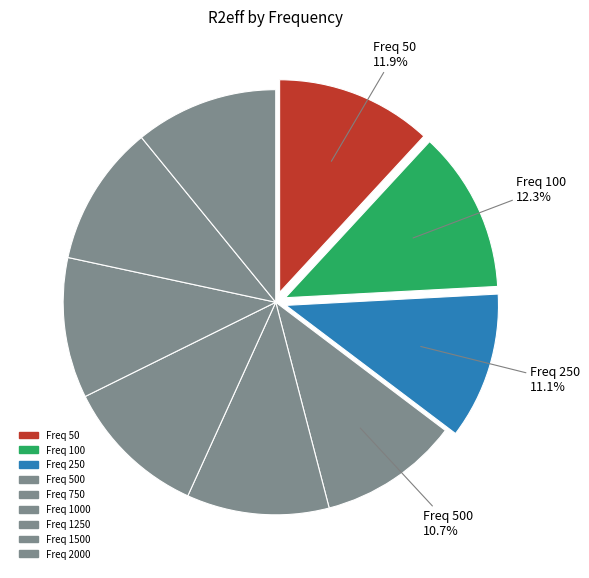

How many segments does this pie chart have?

9